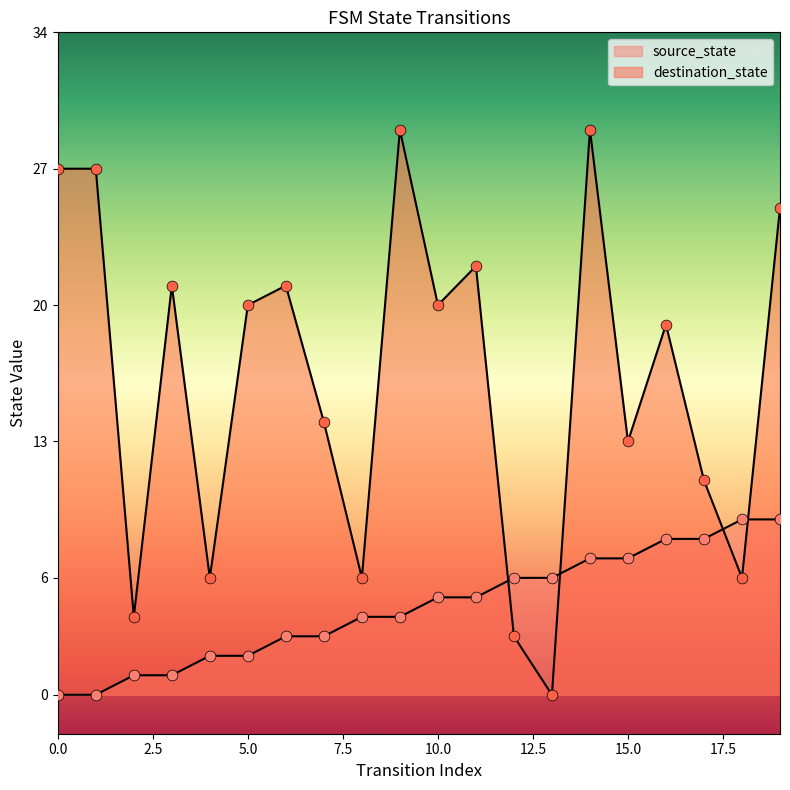

Is the value of source_state at 0 greater than the value of destination_state at 2?

No